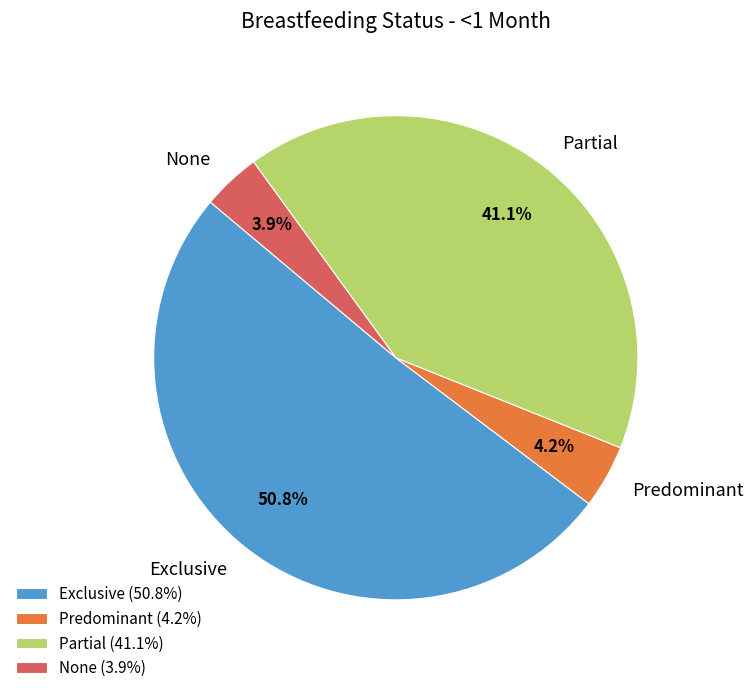

To the nearest percent, what is the combined percentage of None and Predominant?

8%